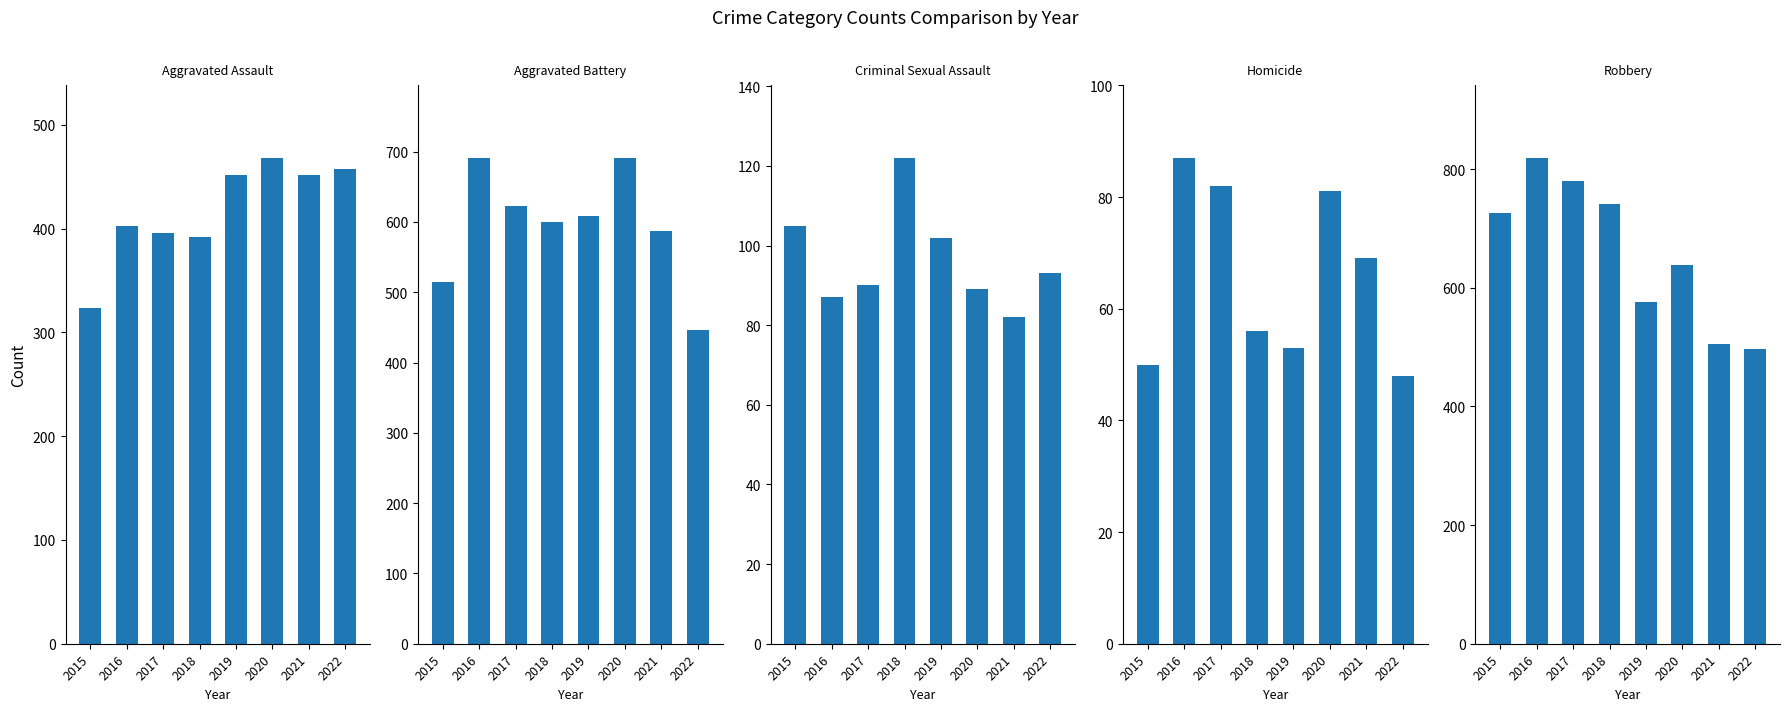

Between 2019 and 2020, which is larger?

2020